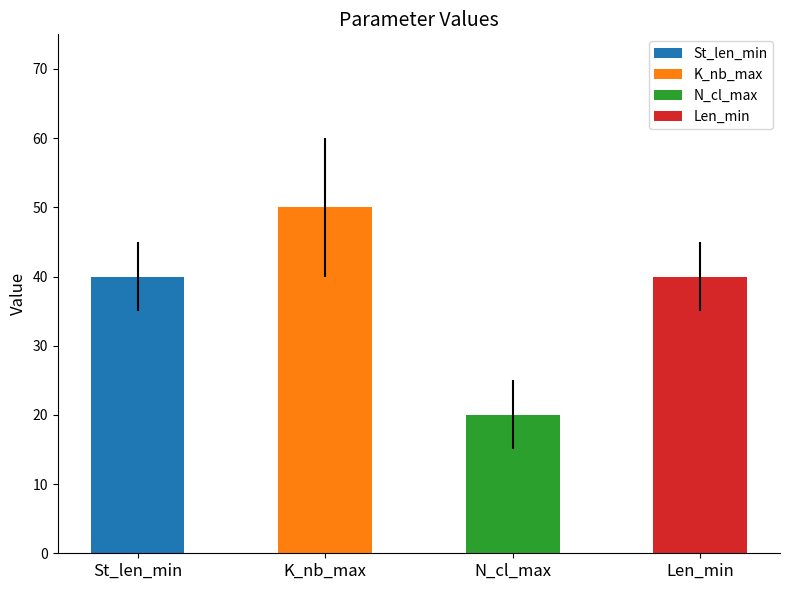

What is the average value of the K_nb_max series?

50